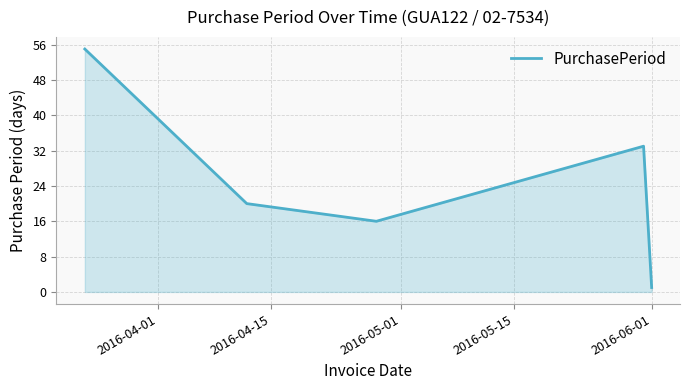

What is the maximum value shown in the chart?

55